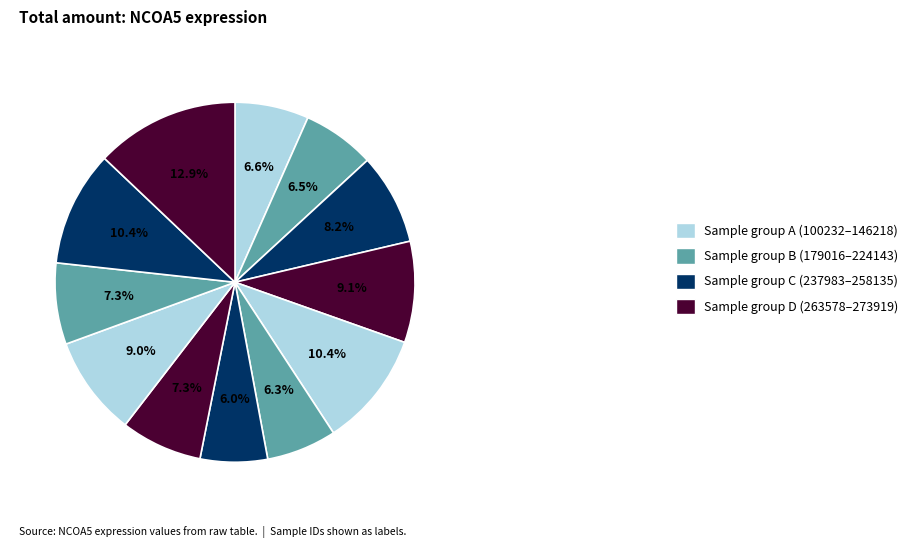

Is there a majority slice in this chart?

No